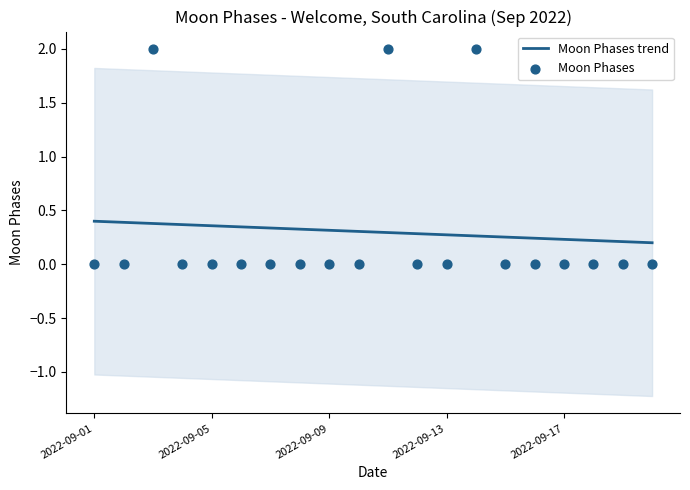

Which series reaches the minimum Y coordinate?

Moon Phases